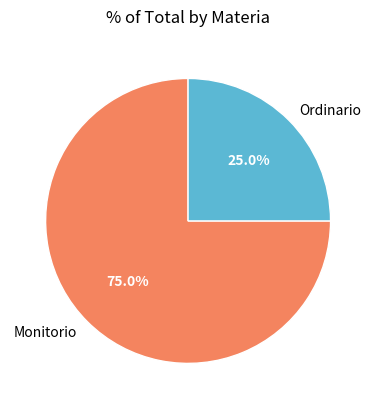

What is the smallest slice in the pie chart?

Ordinario